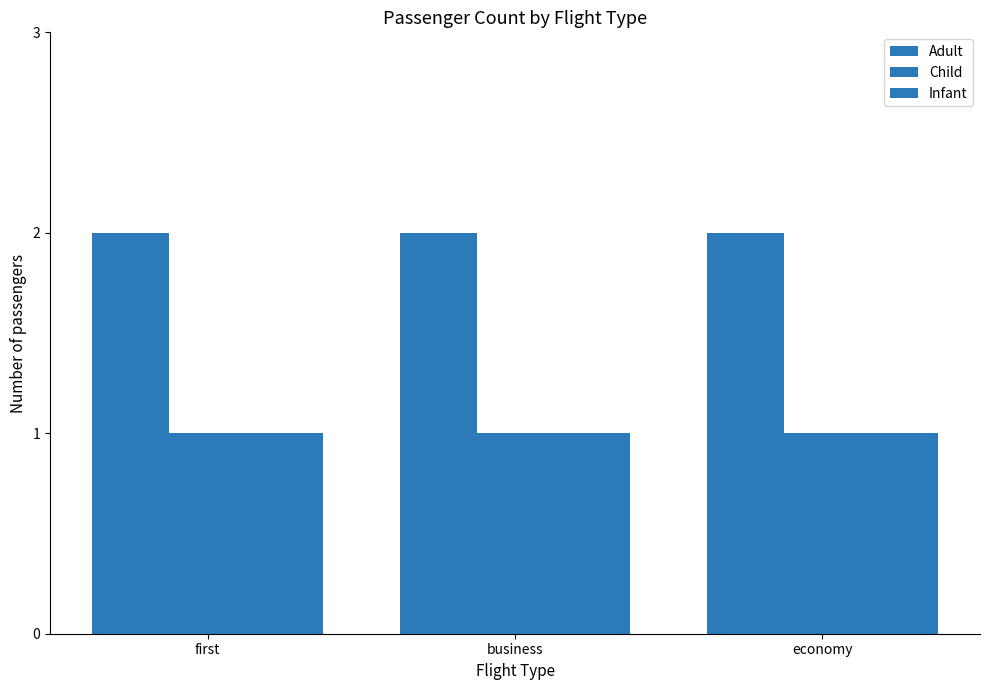

How many data points does each series have?

3